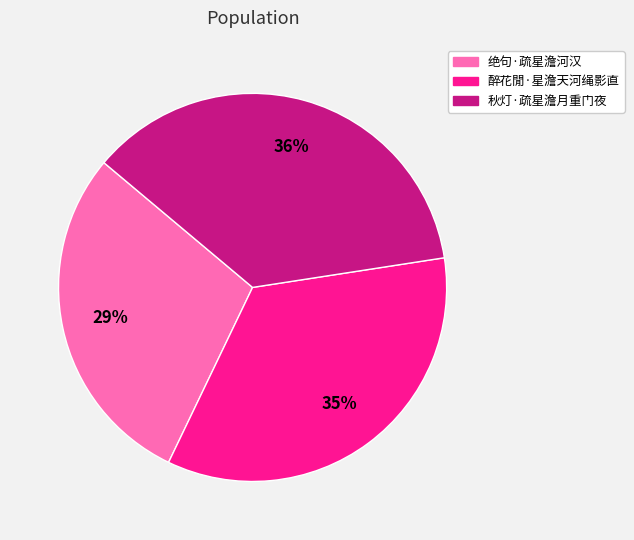

Which category has the smallest portion of the pie?

绝句·疏星澹河汉